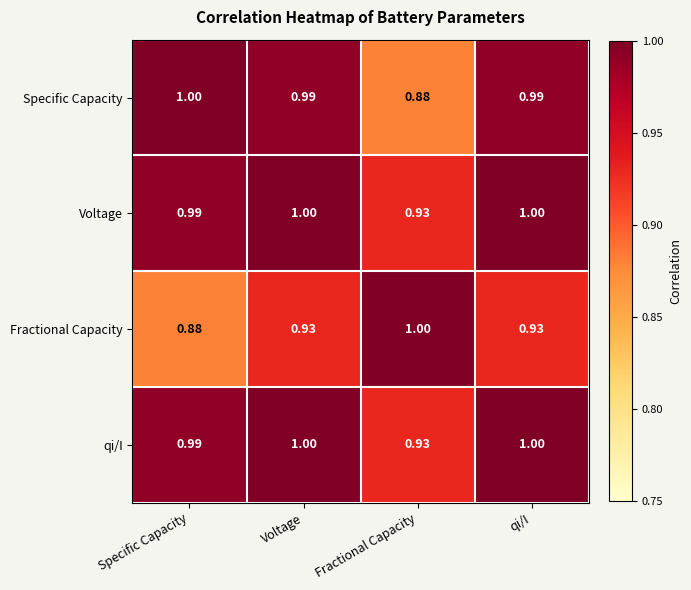

Which category has the highest value in the Specific Capacity series?

Specific Capacity